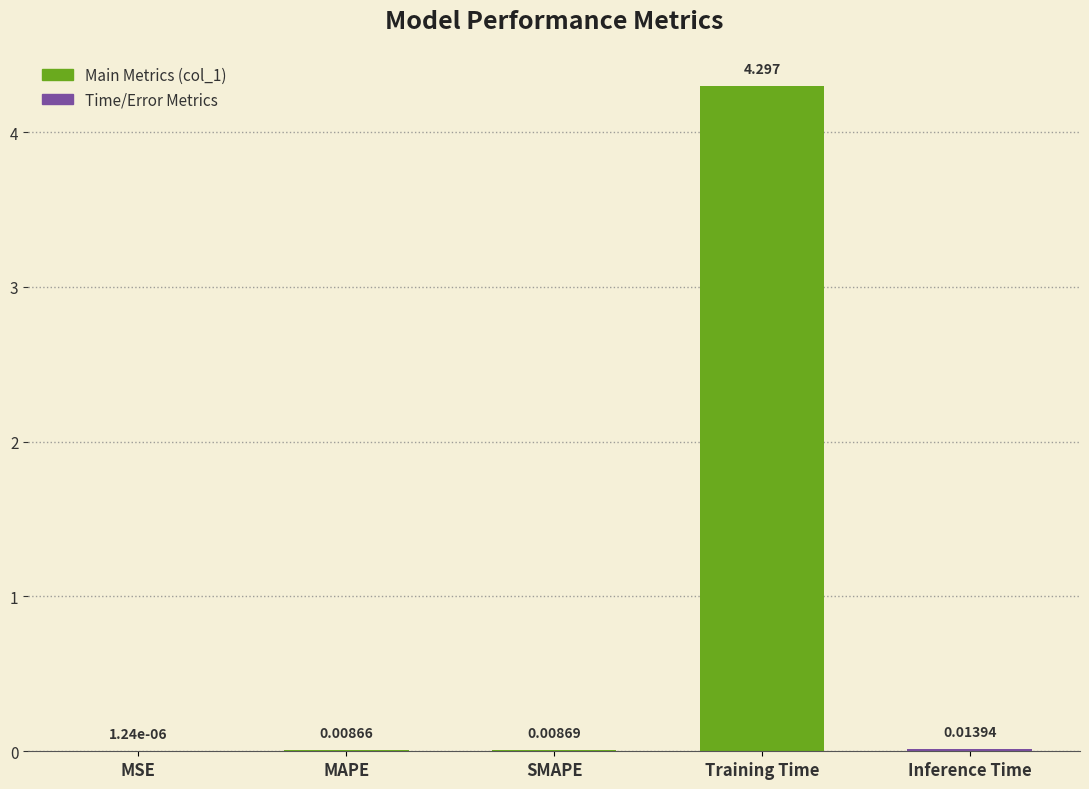

Which has a higher value, Inference Time or MSE?

Inference Time